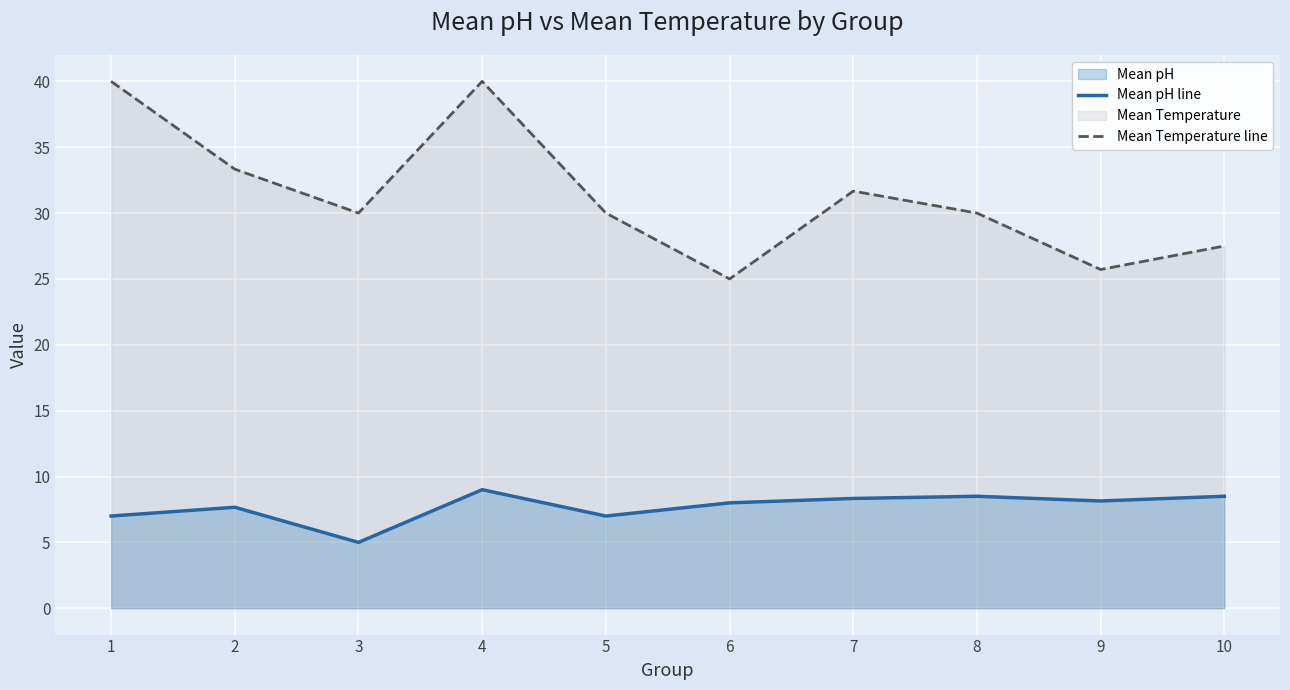

At which category does Mean Temperature line reach its first local peak?

4